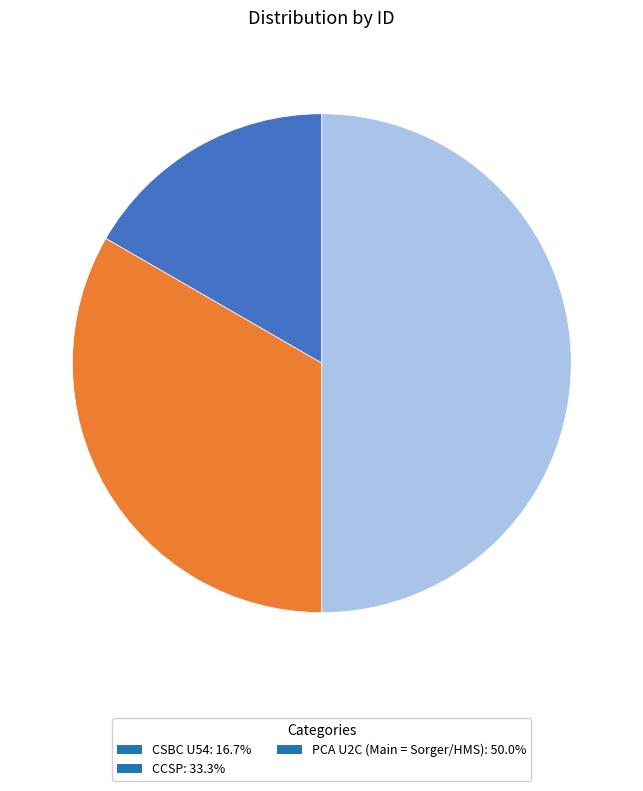

Does CCSP: 33.3% represent more than half of the total?

No